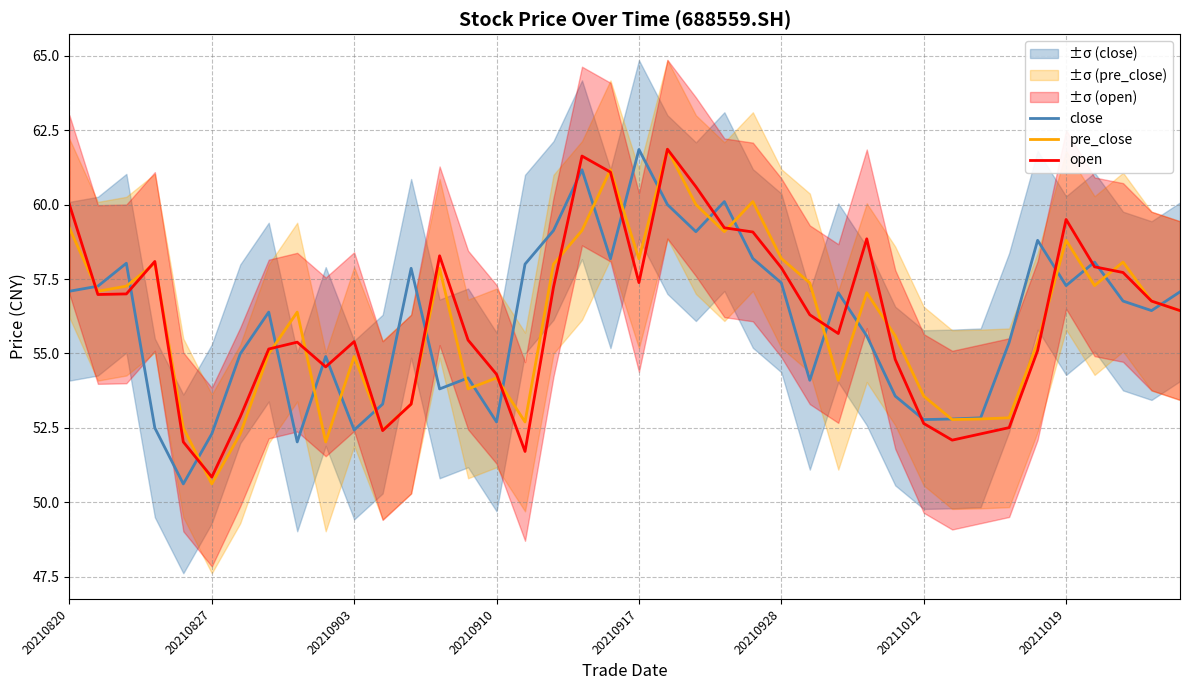

At which label does close first exceed 56?

20210820